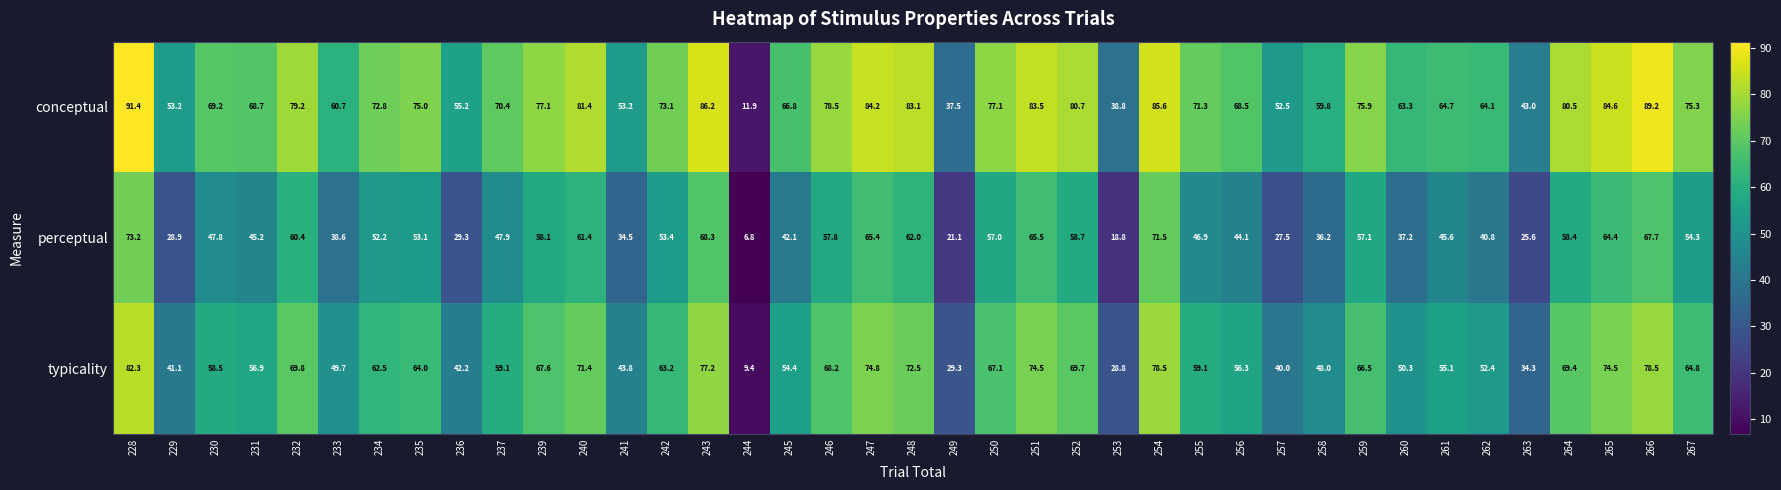

Which series changed the most between 228 and 239?

perceptual